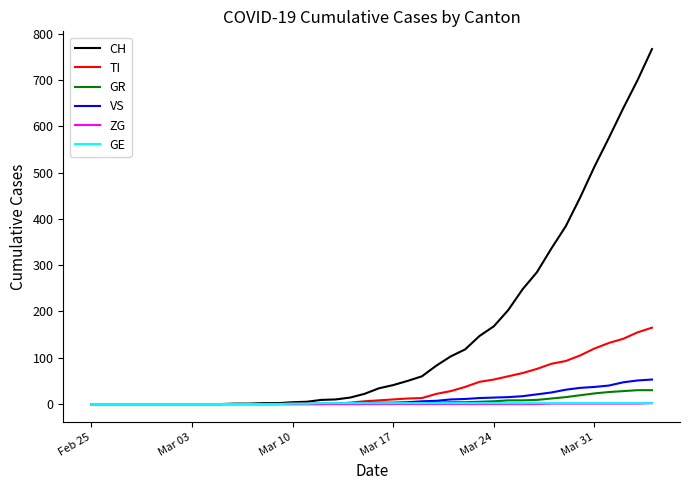

What is the maximum value for TI?

165